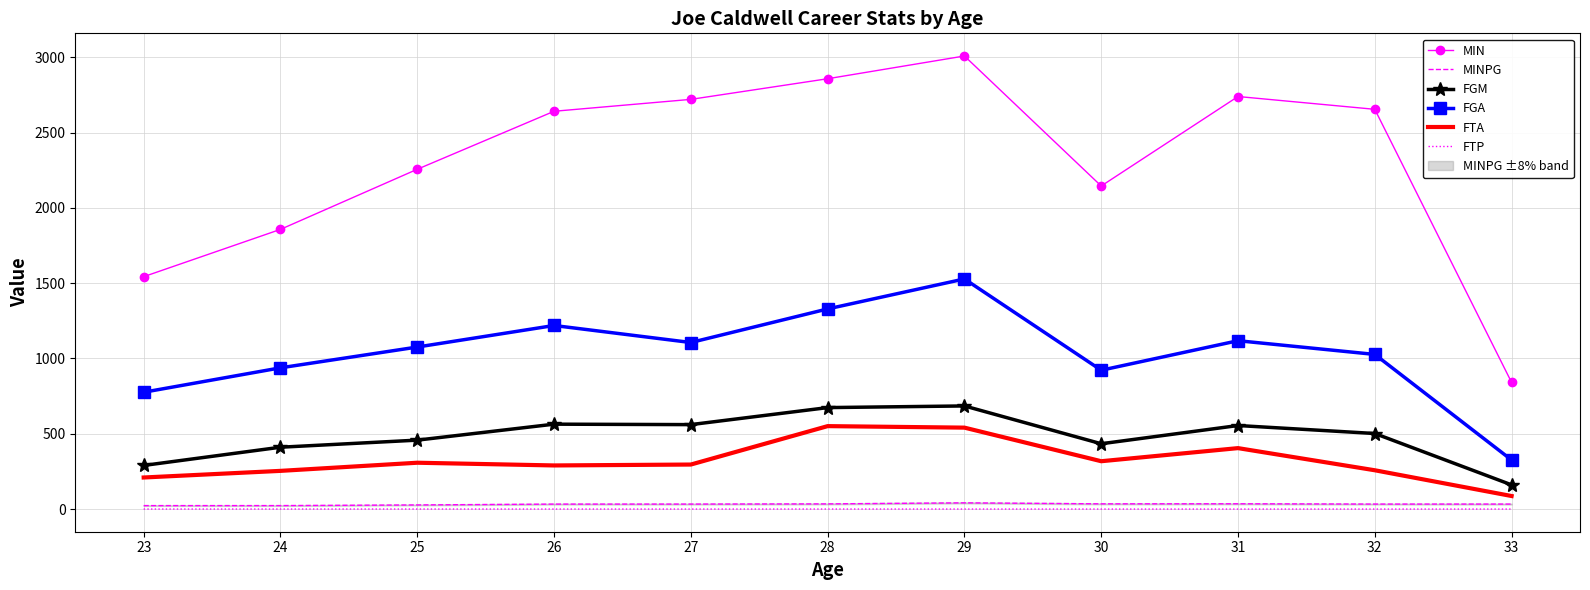

What is the lowest value of the FGA series?

326.0